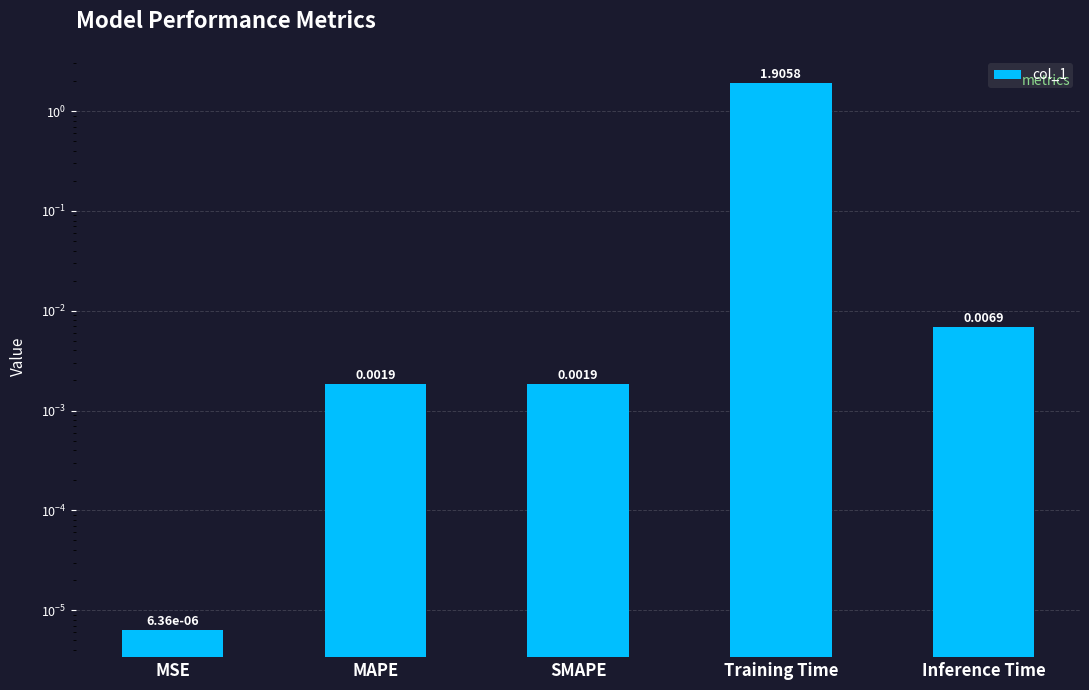

True or false: the data shows 0.0 at Inference Time.

True